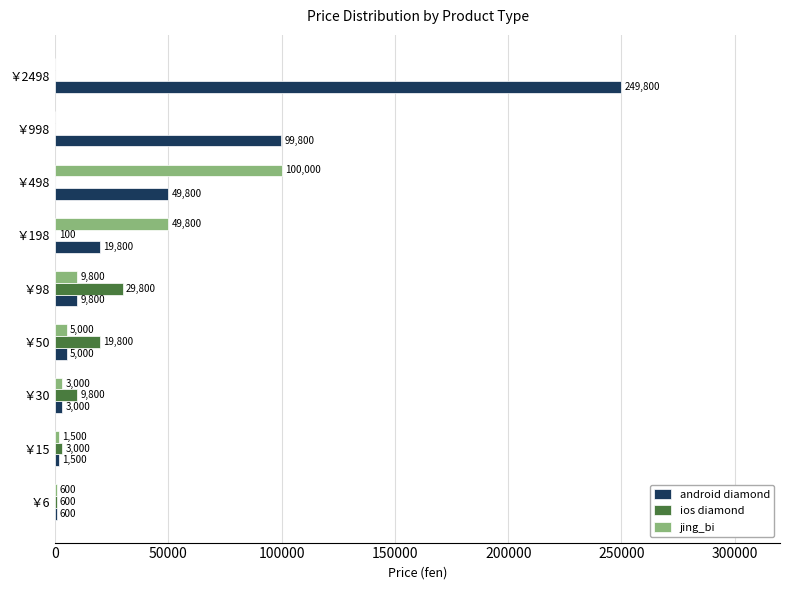

The ios diamond series shows 9800 at ￥30. True or false?

True